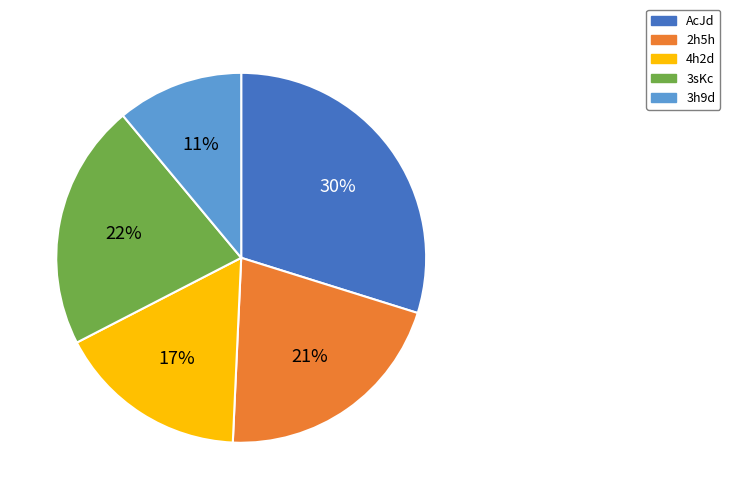

Is it true that AcJd is 30% of the pie?

True